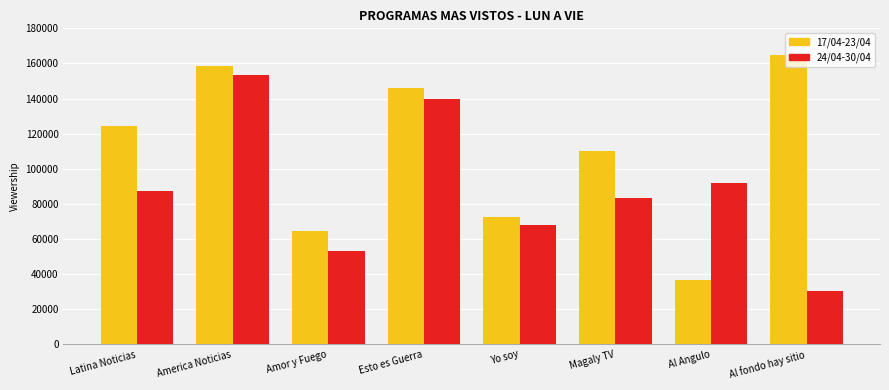

Is the value of 24/04-30/04 at Magaly TV greater than the value of 17/04-23/04 at Esto es Guerra?

No